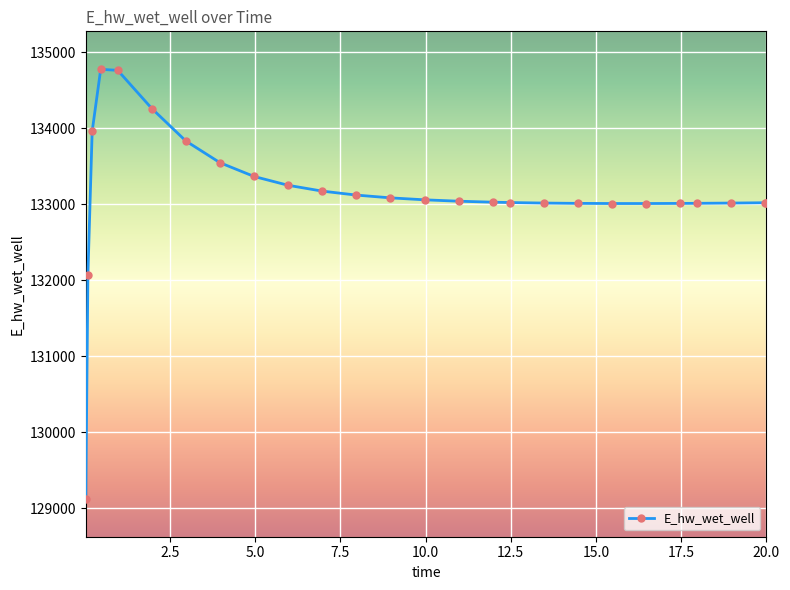

What is the sum of all values?

3461562.8